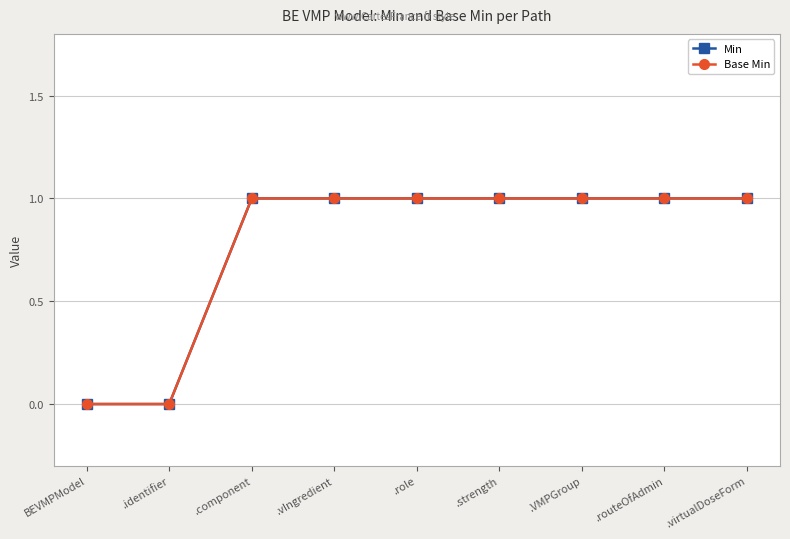

Is this an area chart (filled region under the line)?

No